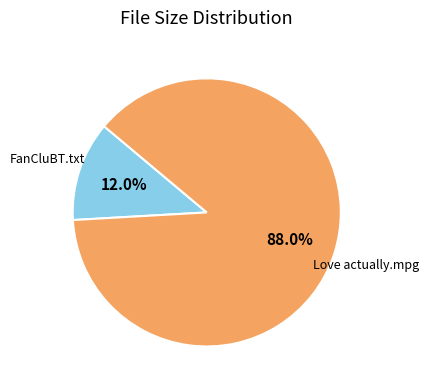

To the nearest percent, what is the difference between the largest and smallest slice percentages?

76%